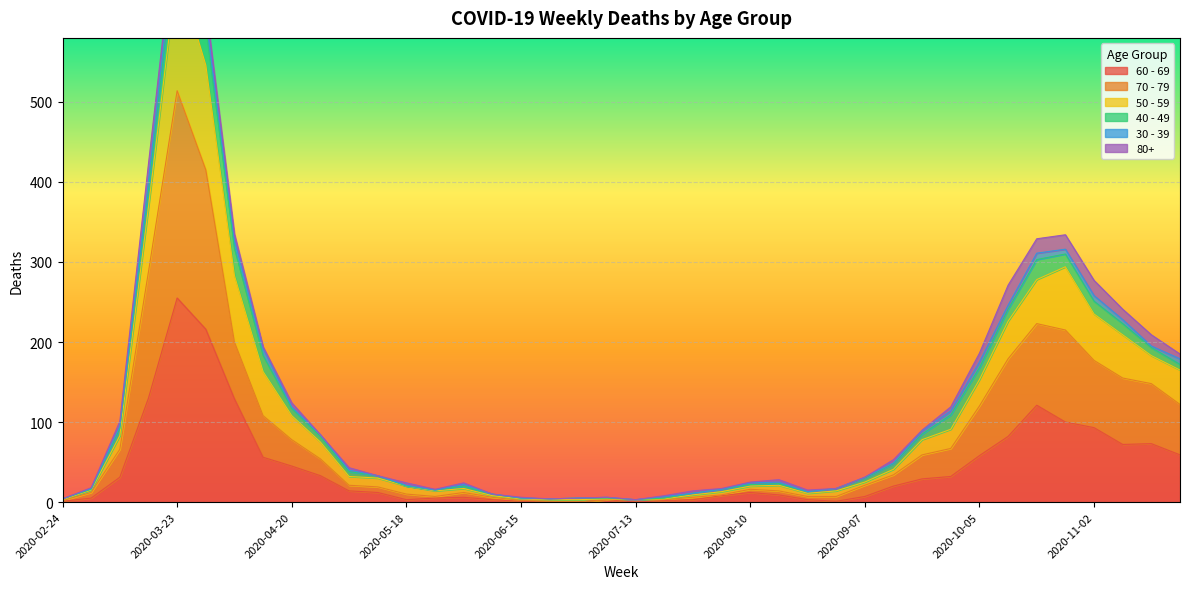

What is the approximate value of 60 - 69 at 2020-05-18?

3